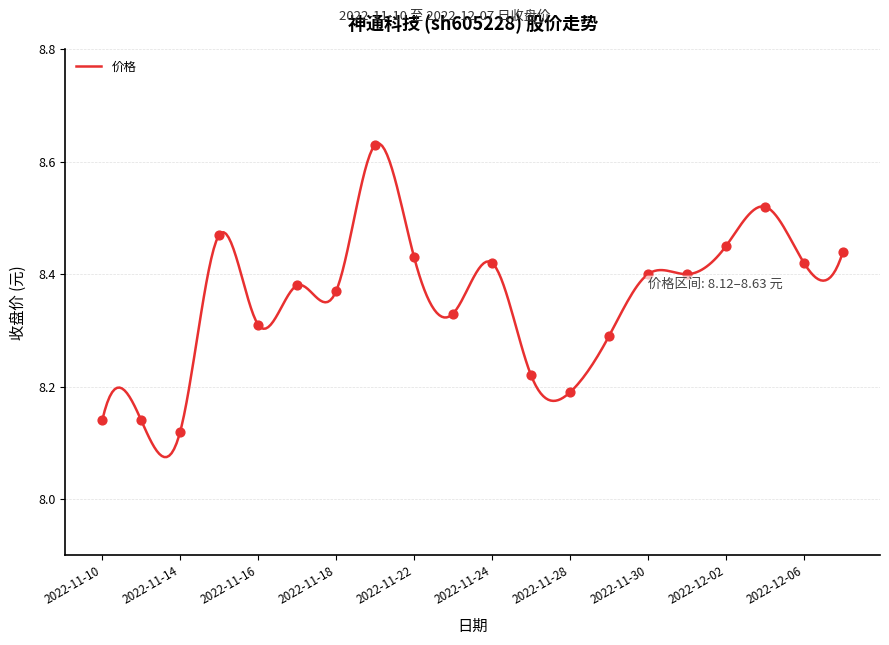

What is the ratio of the value at 2022-12-01 to the value at 2022-11-21?

1.0